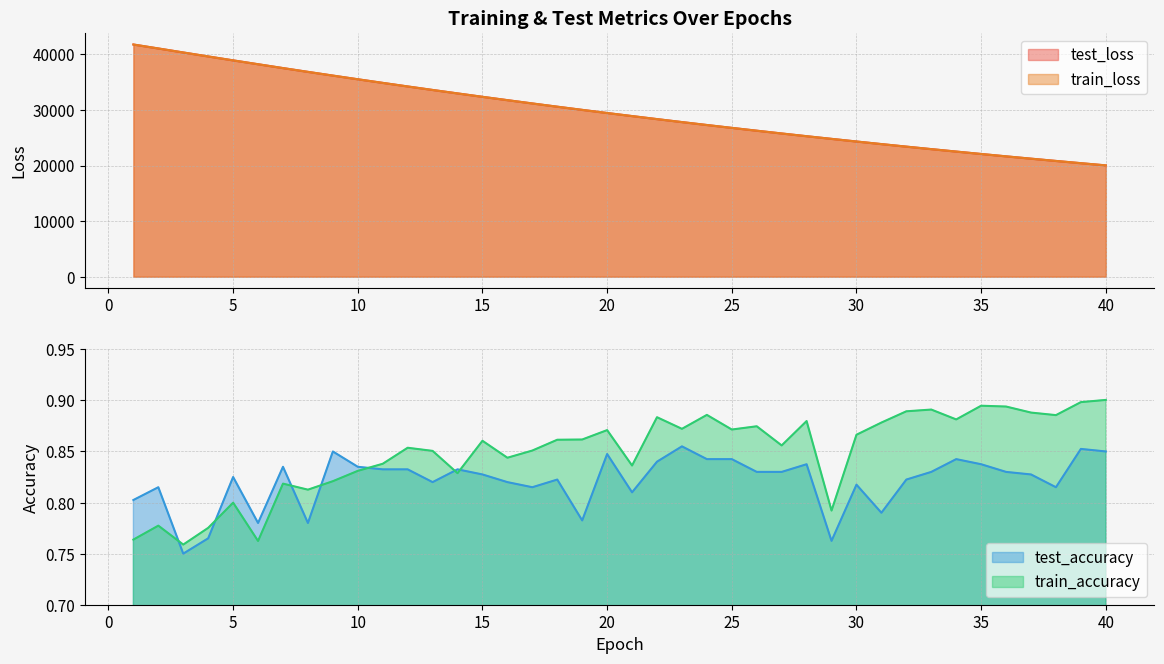

True or false: train_accuracy and test_loss intersect in this chart.

False